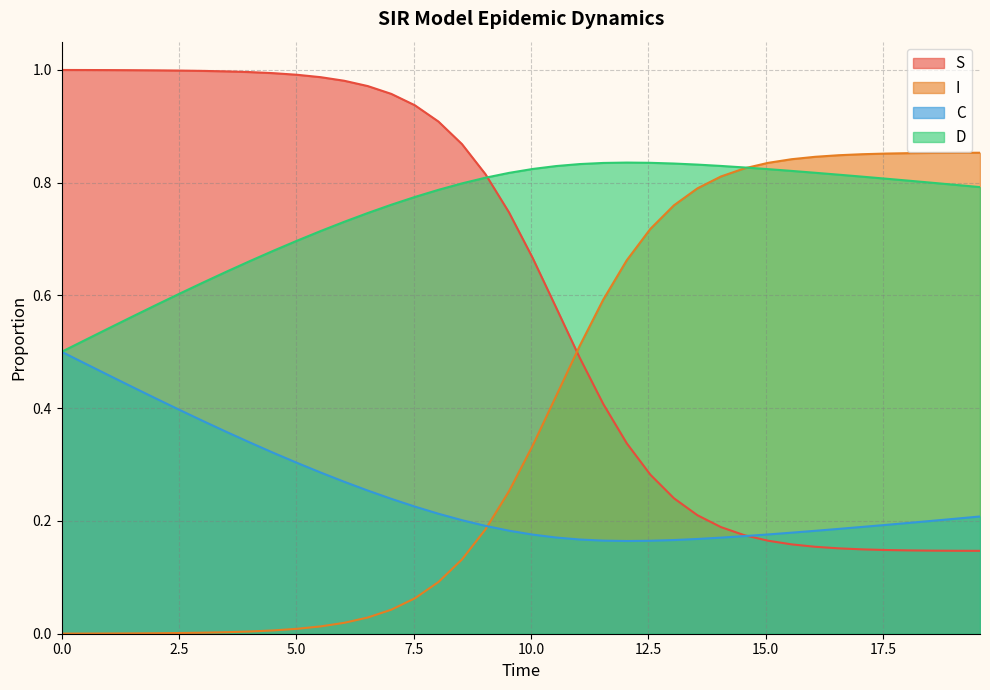

Which series has the largest total across all categories?

D